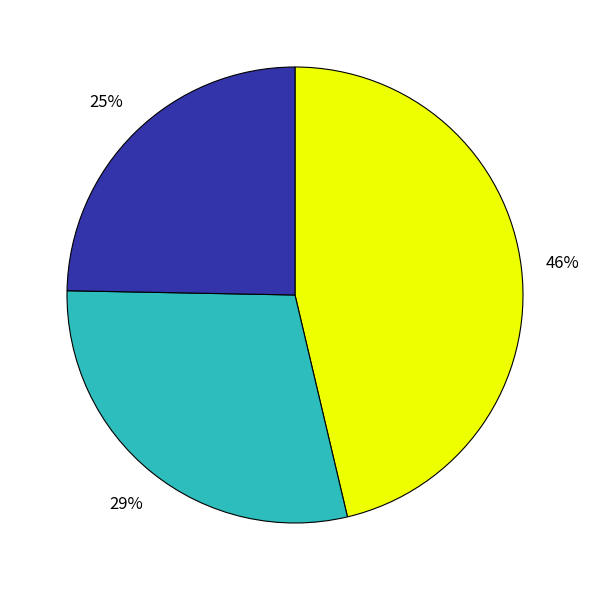

Does any single category account for the majority?

No